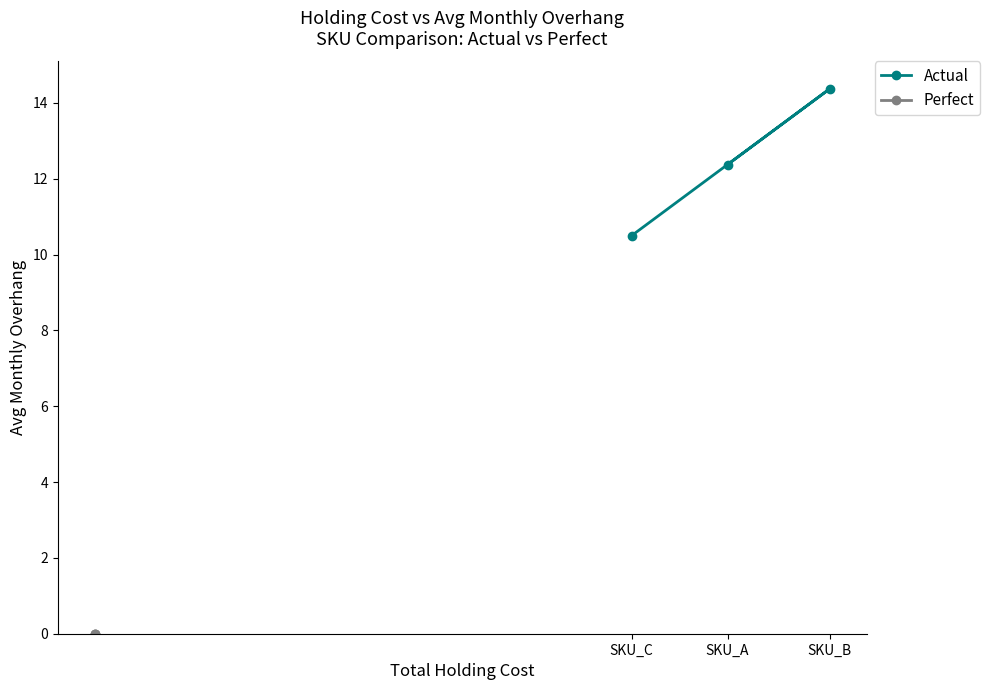

List the series in order of their overall mean, lowest first.

Perfect, Actual